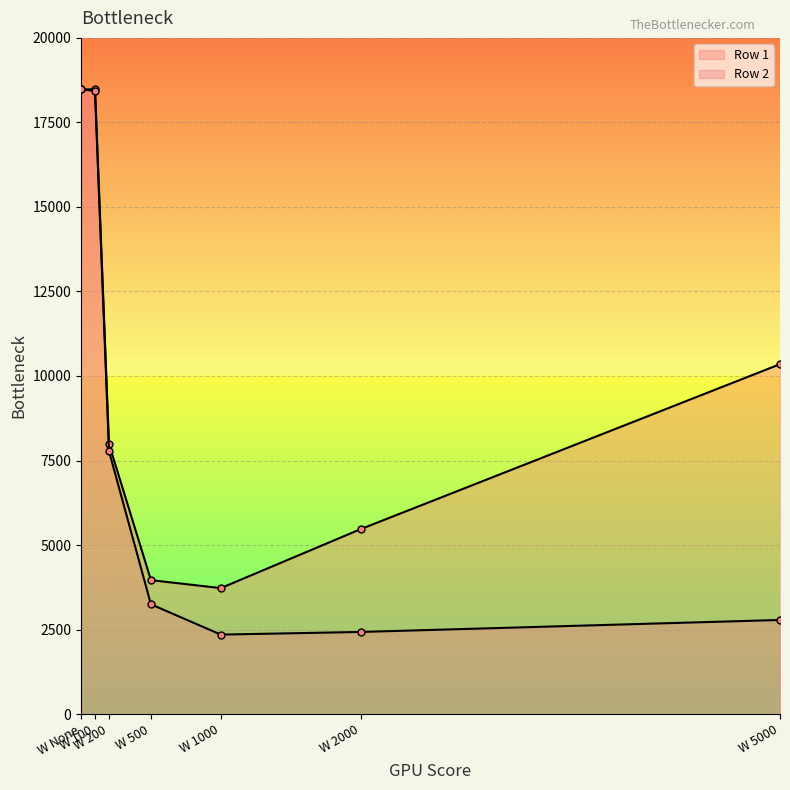

How many categories are shown in the chart?

7